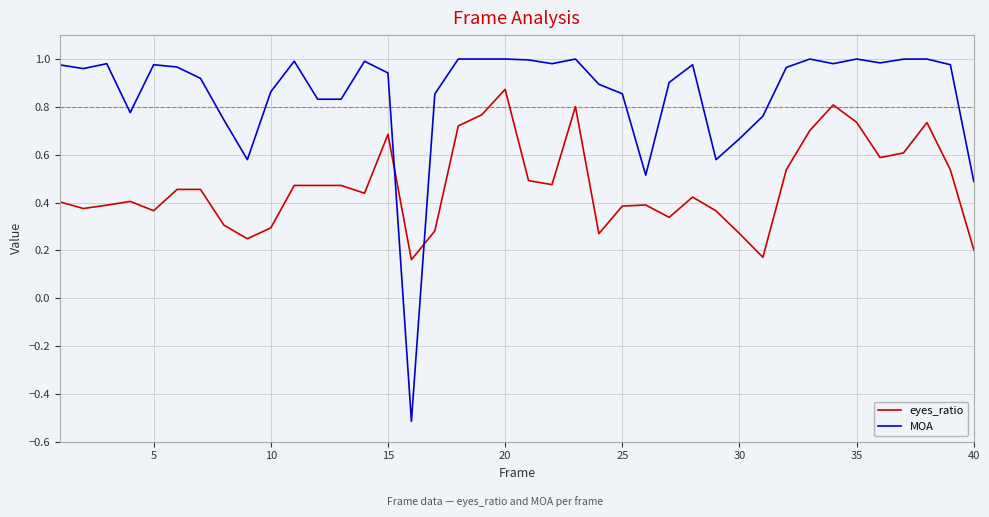

True or false: MOA has more than 1 points higher than both neighbors.

True